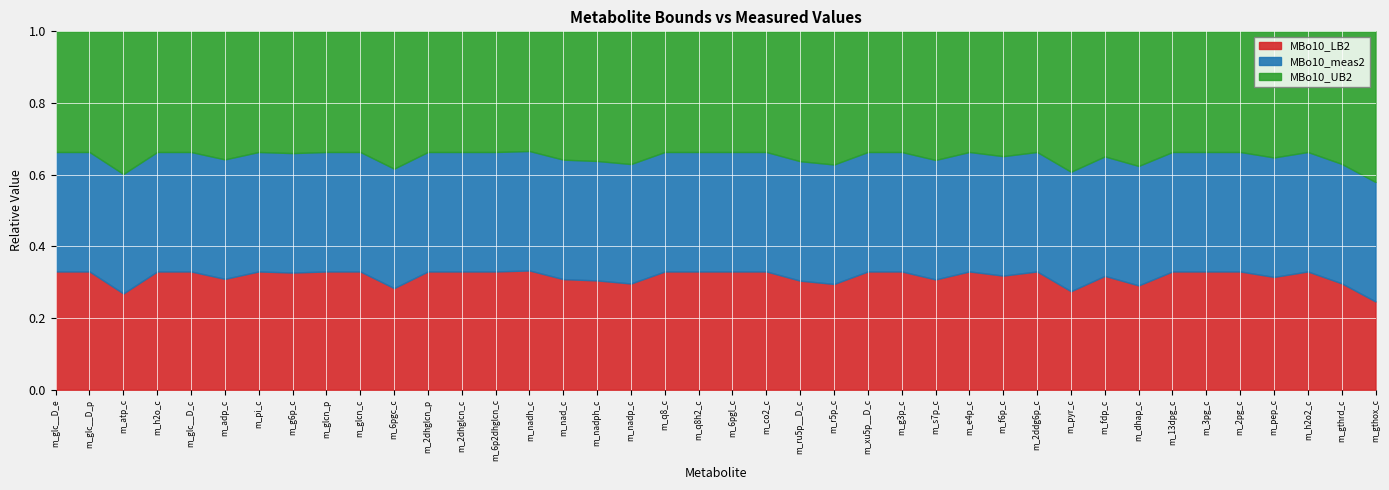

Is it true that MBo10_LB2 equals 0.3 at m_nadp_c?

True